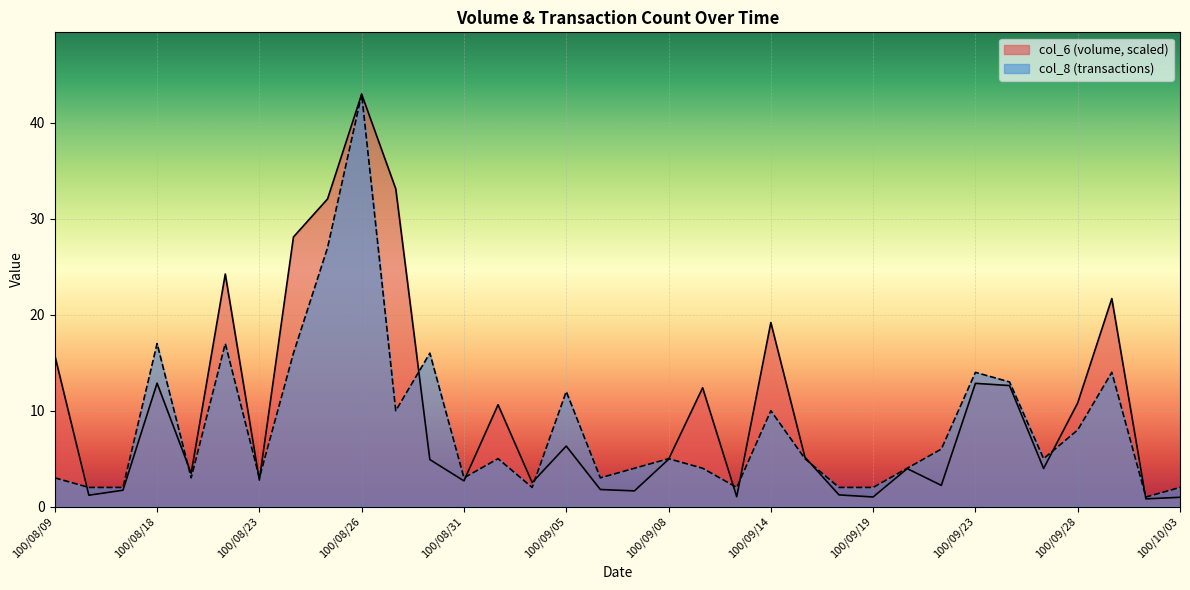

Which label corresponds to the smallest value in the chart?

100/09/30